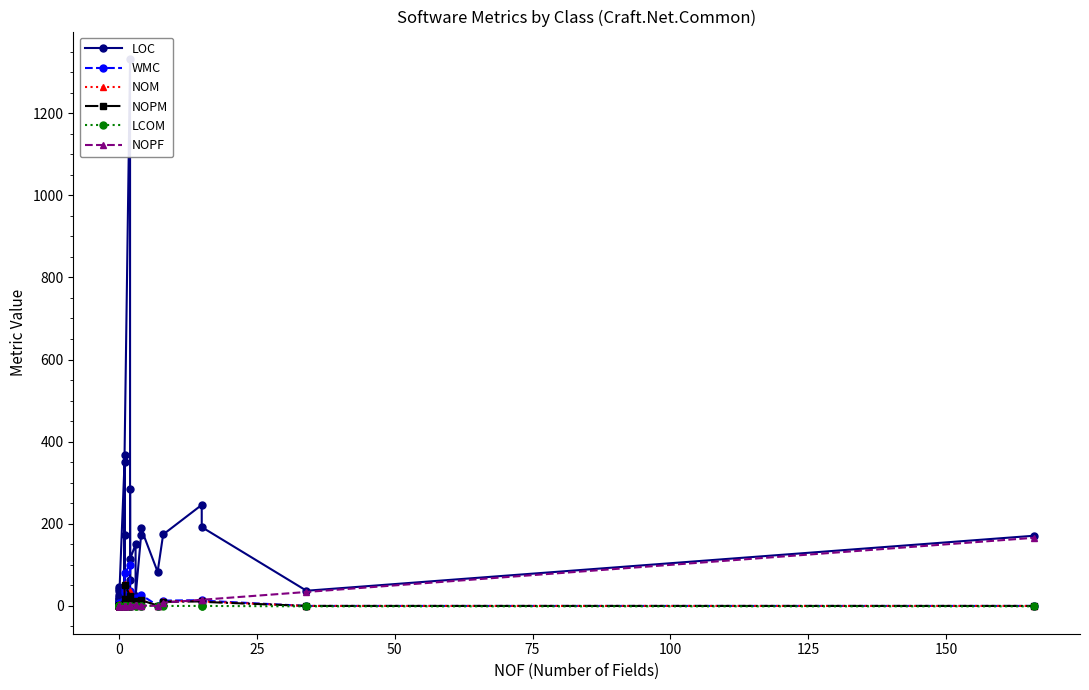

Does the chart display data point markers on the line(s)?

Yes